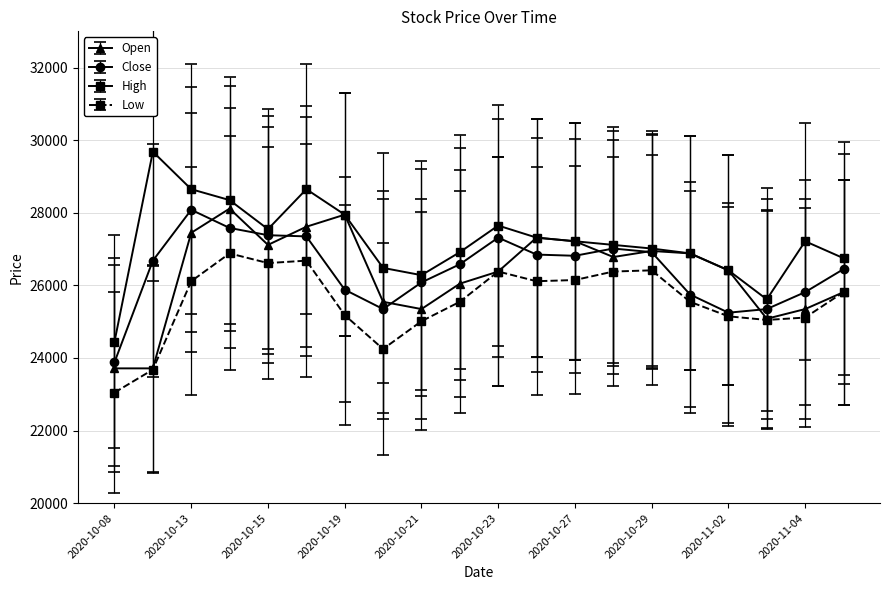

Which series has the largest total across all categories?

High